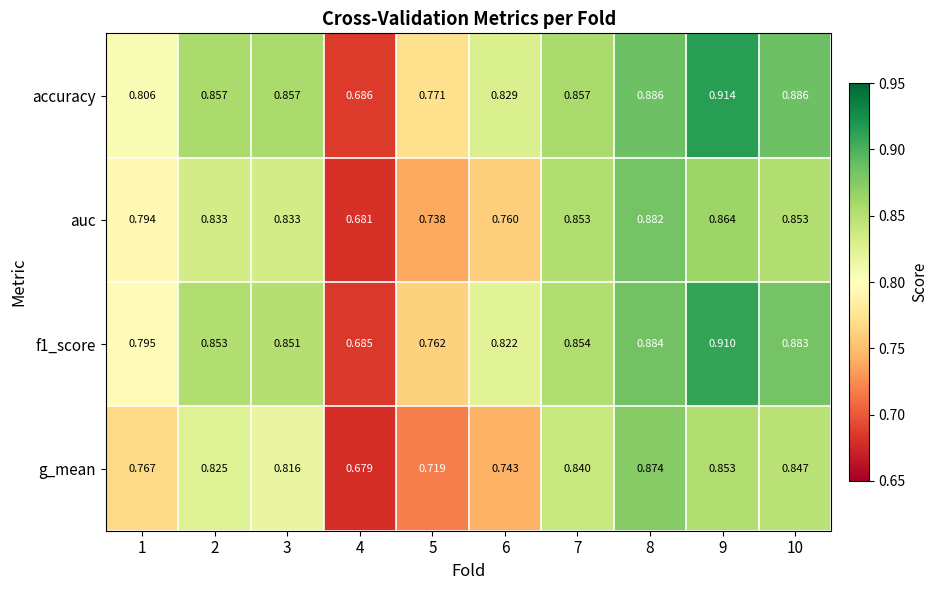

Between 4 and 7, which series saw the biggest shift?

auc